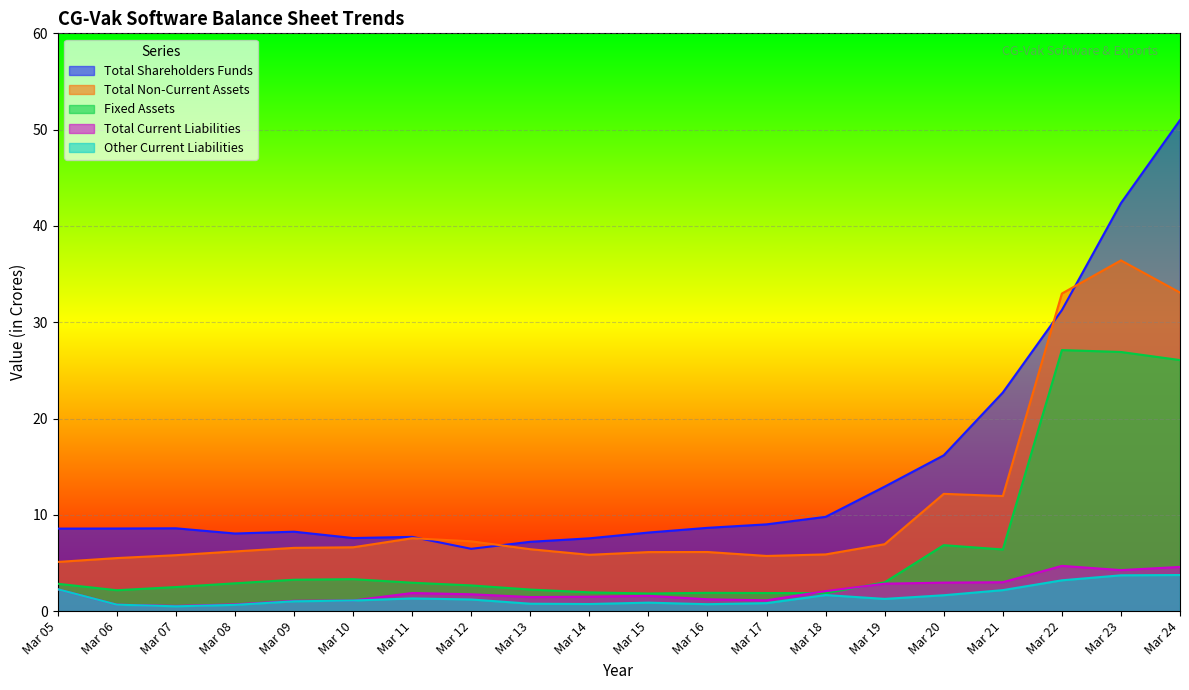

Which label corresponds to the largest value in the chart?

Mar 24